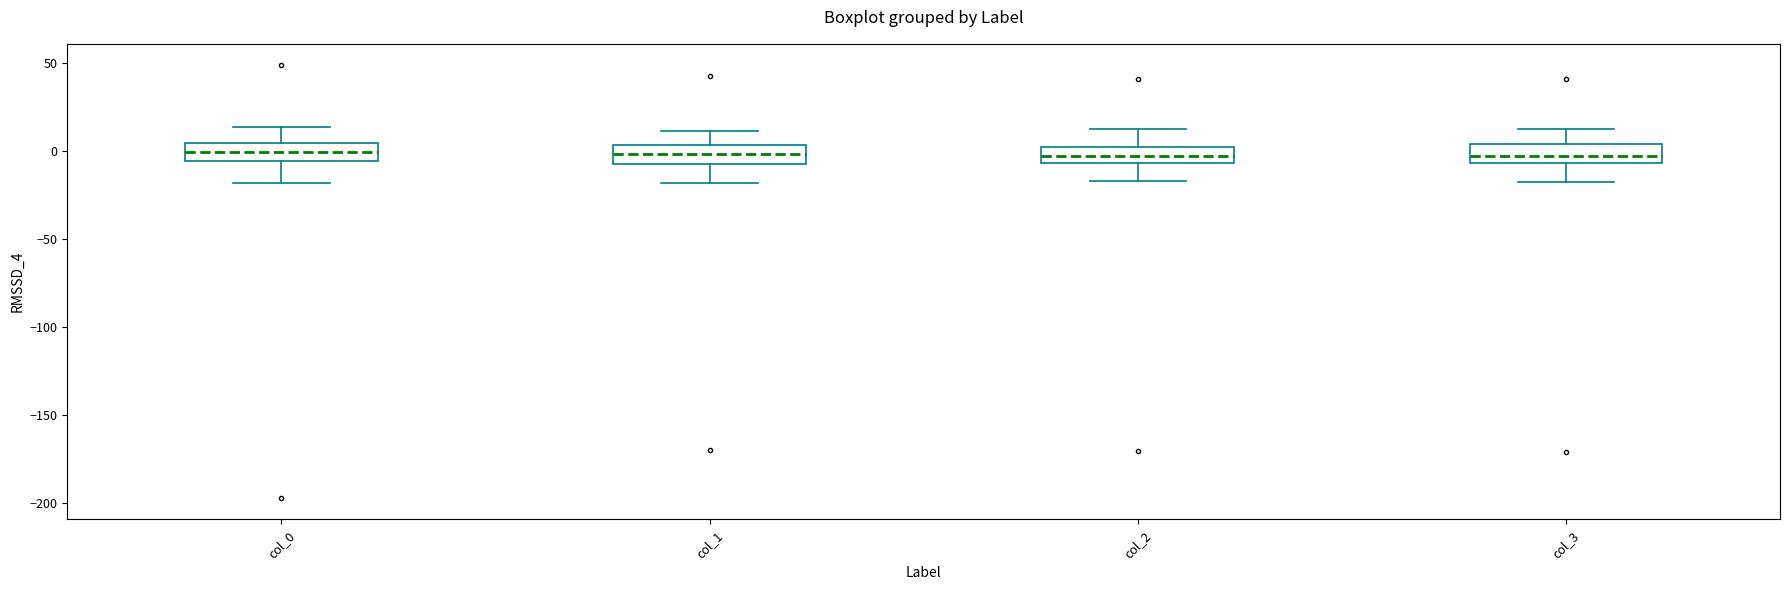

Where does the lower whisker of the box for col_1 end on the y-axis? The values are not printed on the chart, so give them approximately, as read against the axis.

-20